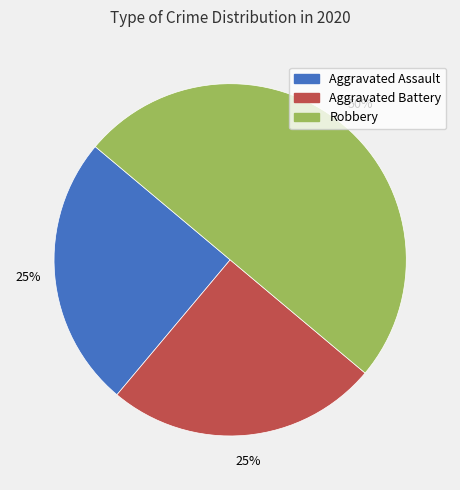

Count the number of slices in the pie.

3